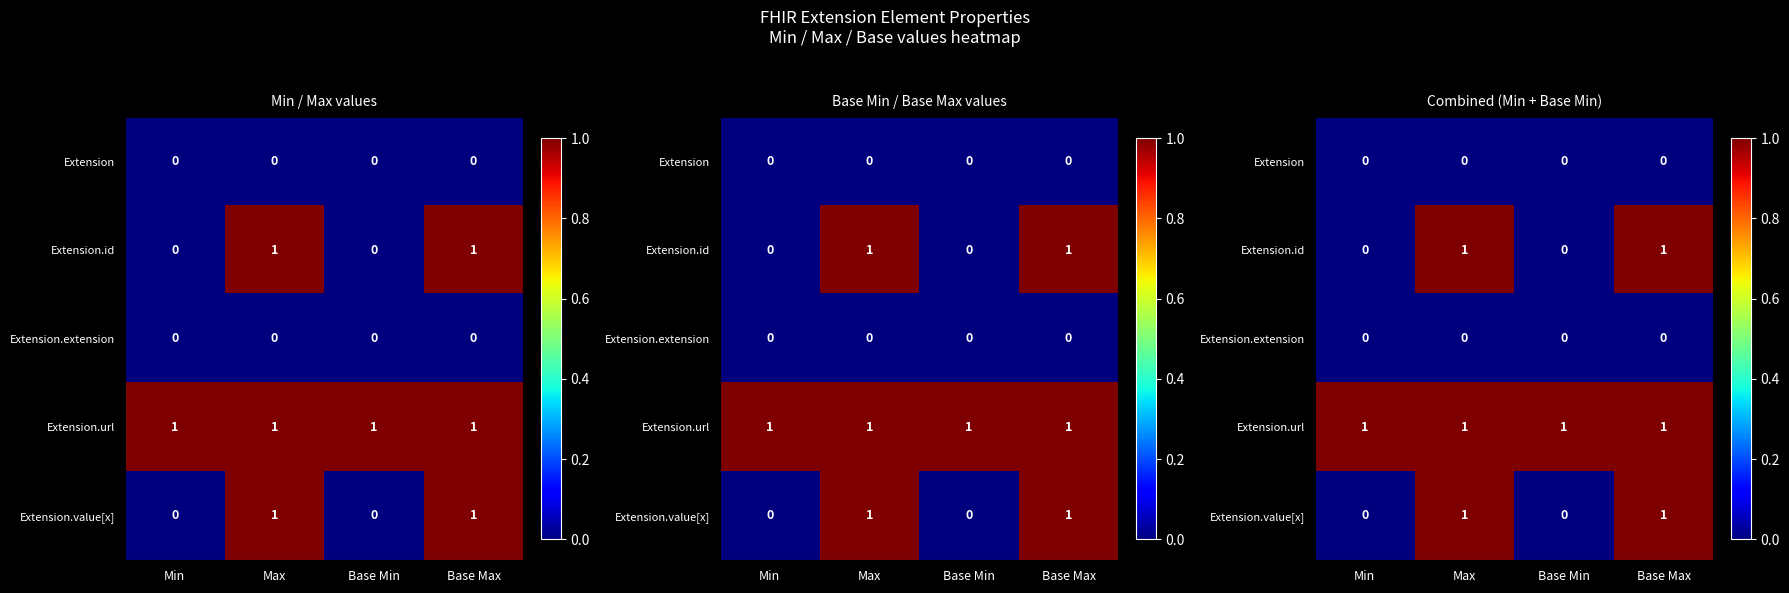

List the series in order of their peak value, highest first.

Extension.id, Extension.url, Extension.value[x], Extension, Extension.extension